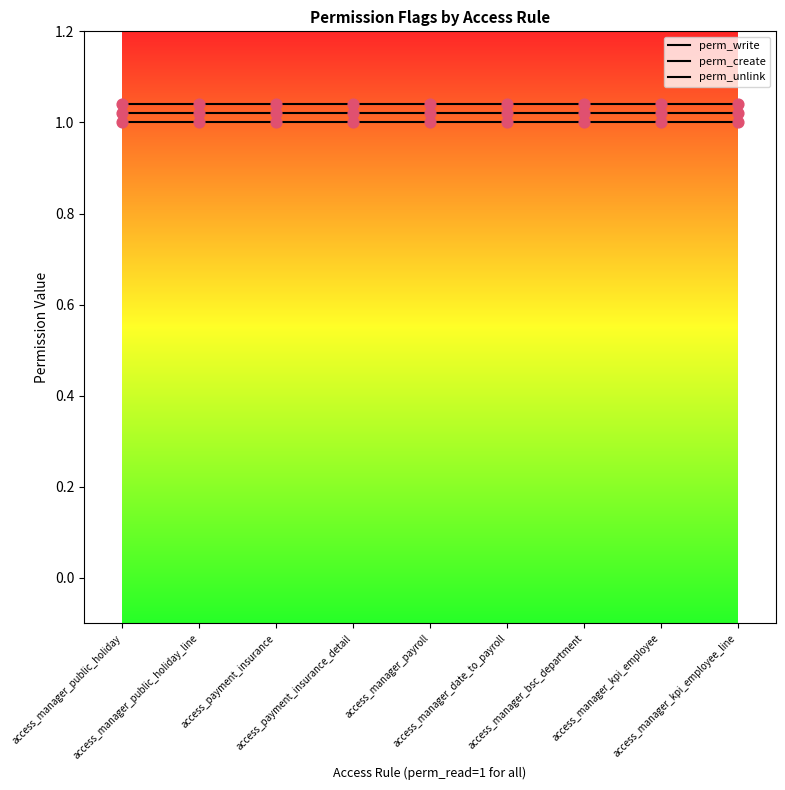

At how many categories does at least one series exceed 1?

9